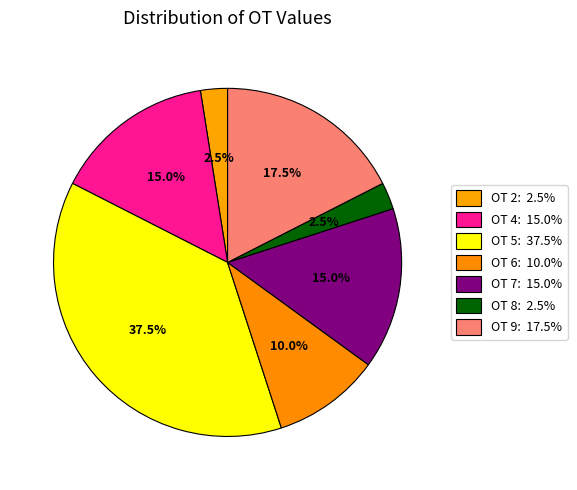

Which category has the smallest portion of the pie?

8